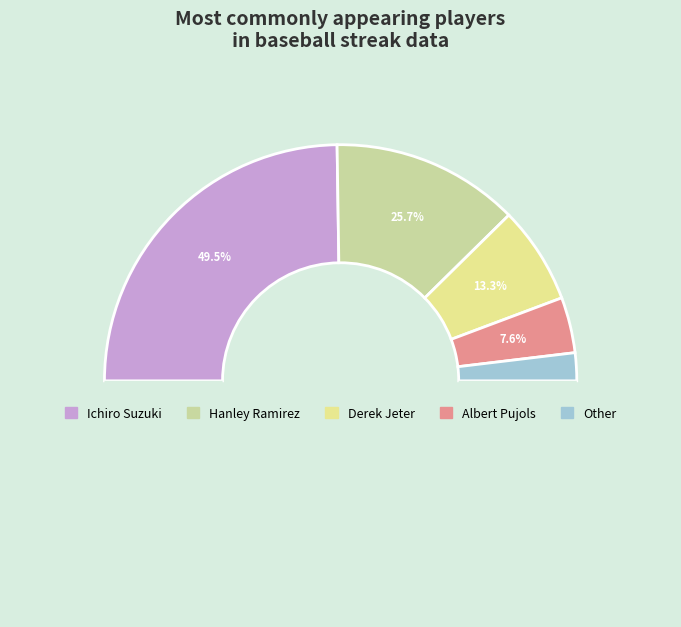

To the nearest percent, what is the combined percentage of Other and Derek Jeter?

17%